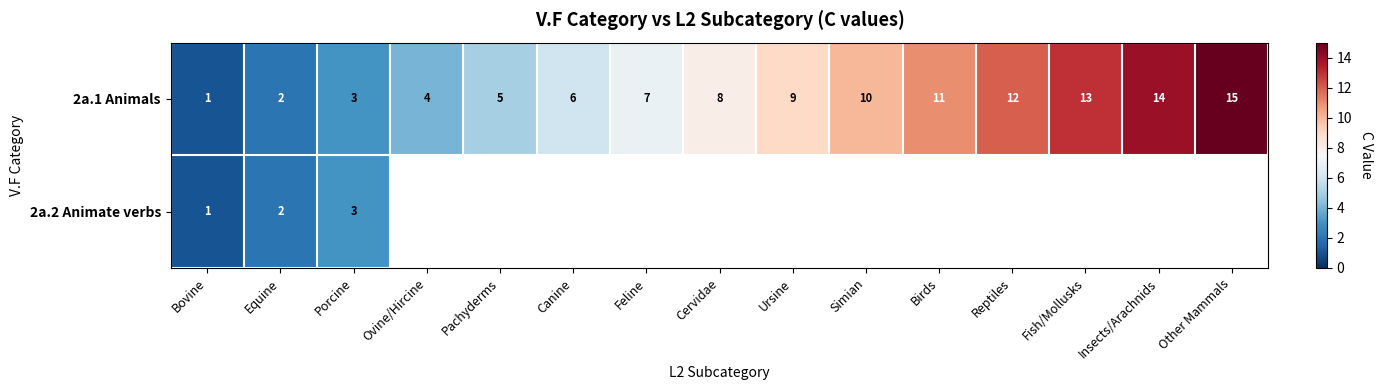

Is it true that 2a.2 Animate verbs equals 0 at Equine?

False